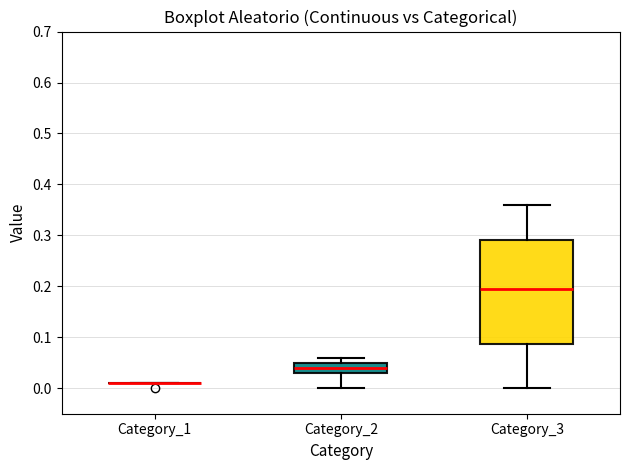

Comparing the boxes themselves (not the whiskers), which one is the tallest?

Category_3